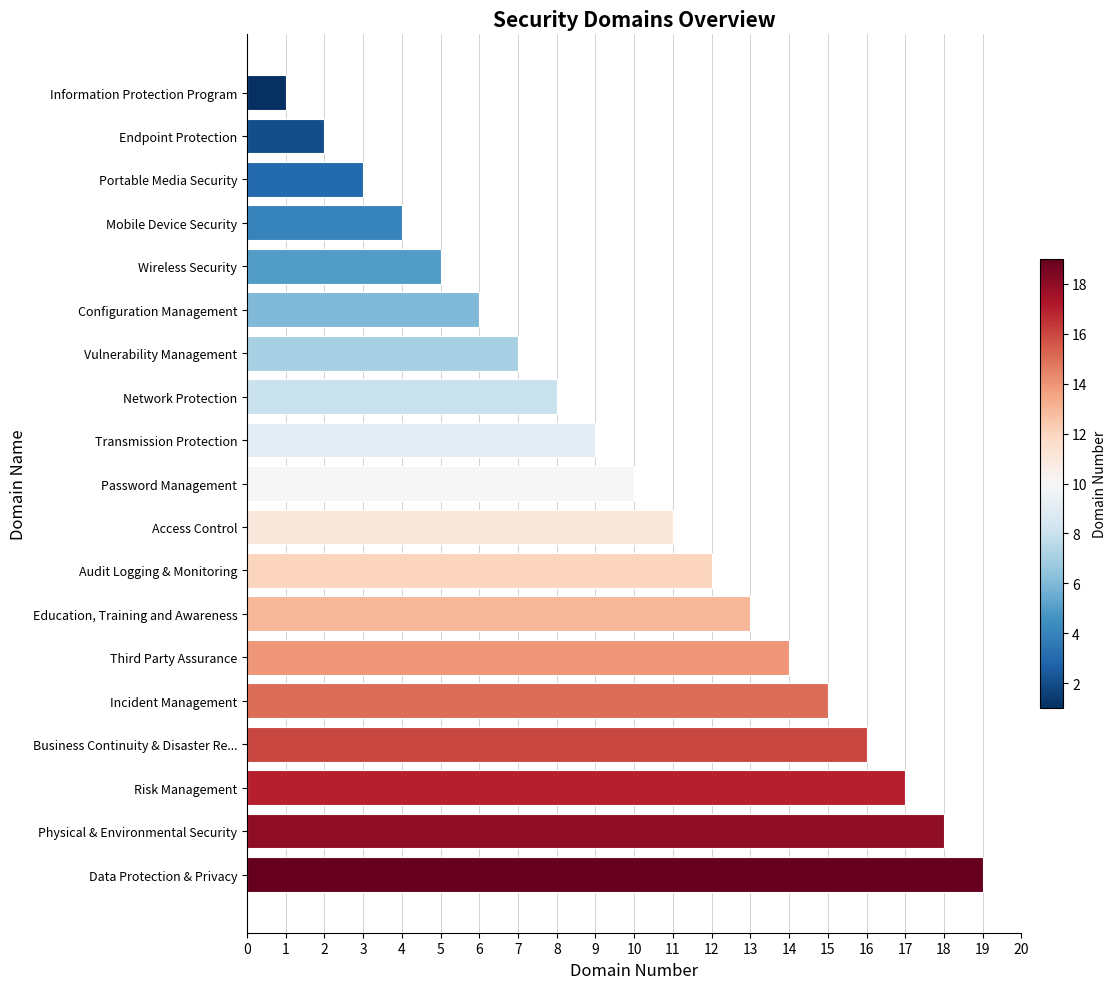

True or false: the data shows 6 at Access Control.

False